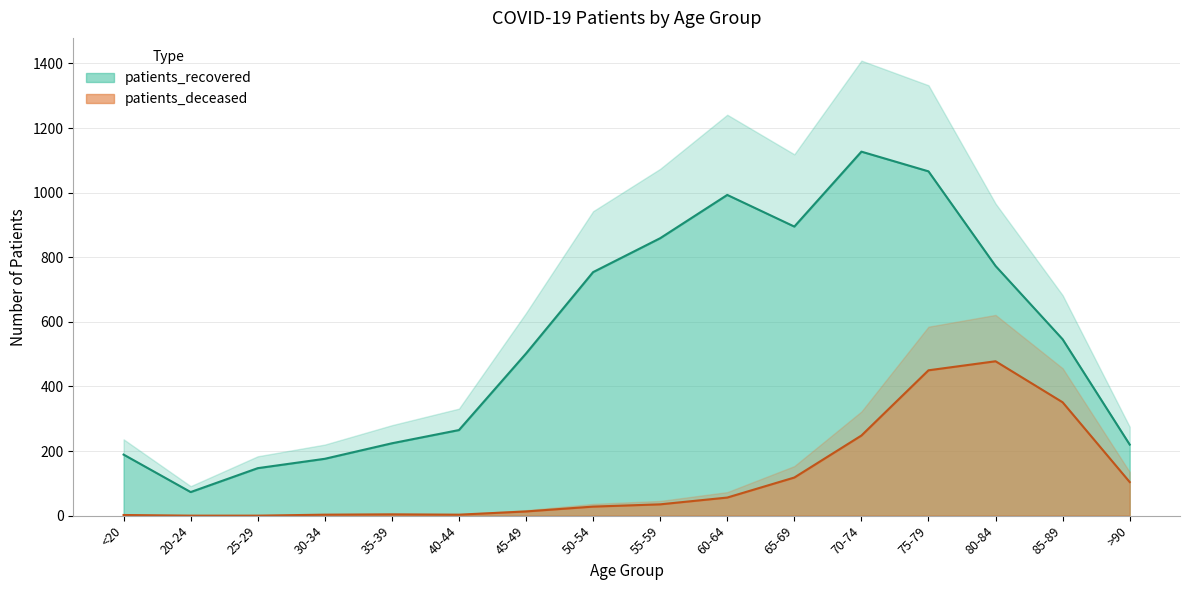

Reading left to right, list all the values displayed in this chart.

patients_recovered: 189	73	147	176	224	265	502	754	859	993	895	1127	1066	773	546	220
patients_deceased: 2	0	0	3	4	3	13	28	35	56	118	248	450	478	351	104